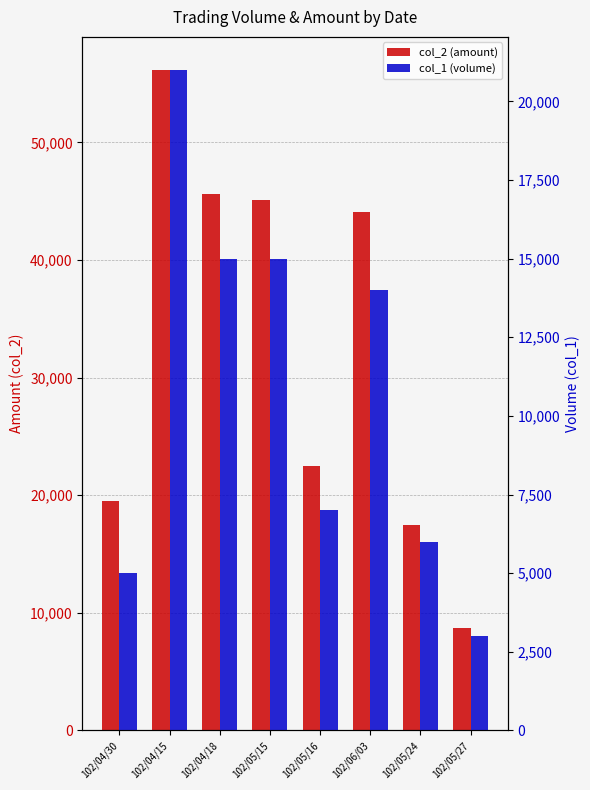

How many bars are there in each group?

2